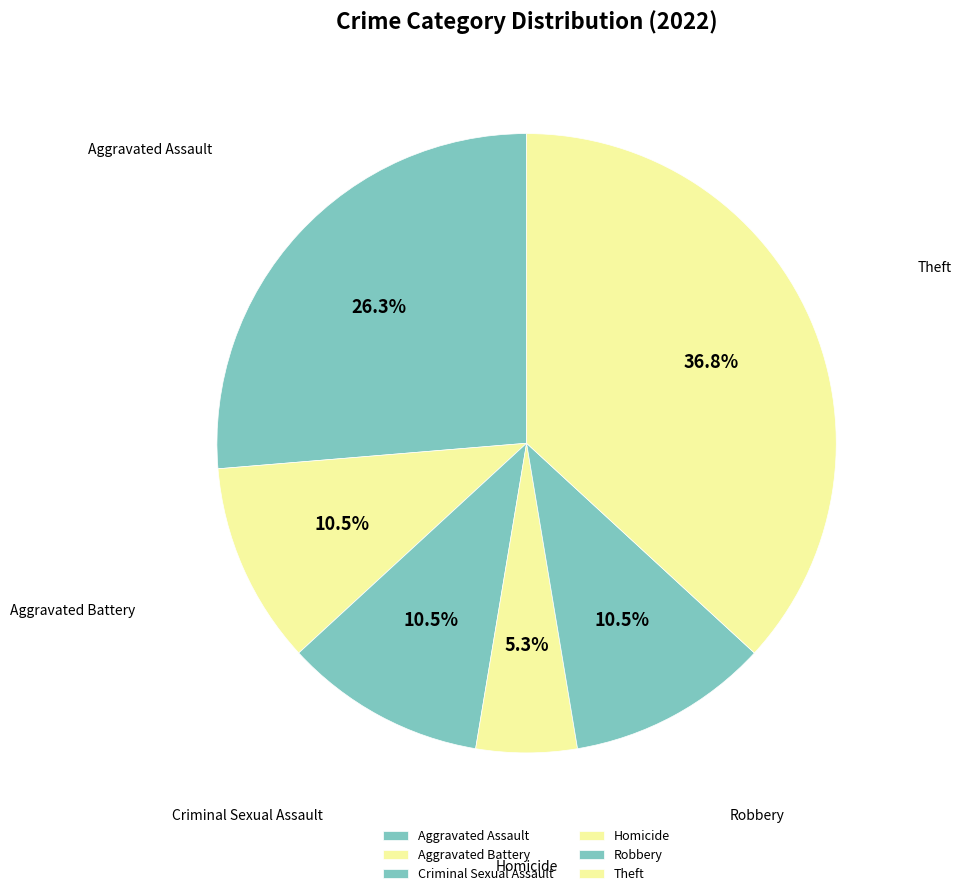

Is there a majority slice in this chart?

No